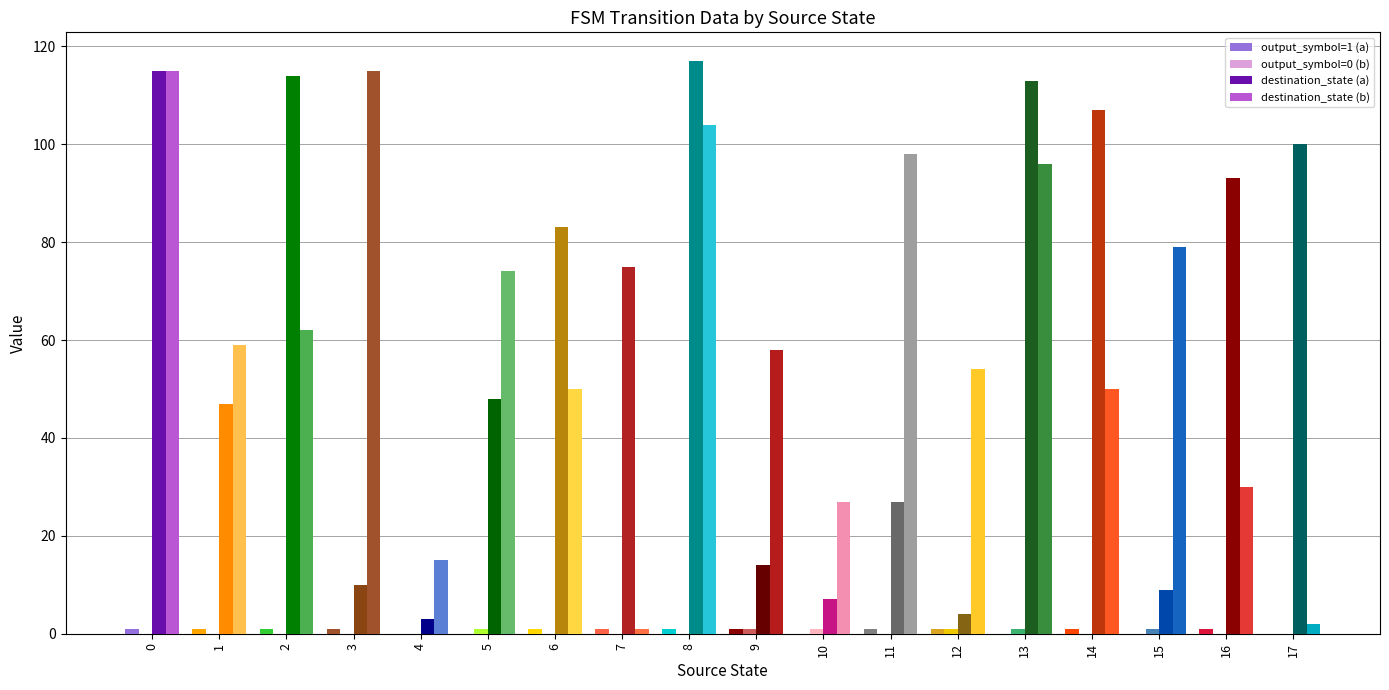

Is it true that output_symbol=1 (a) equals 1 at 3?

True